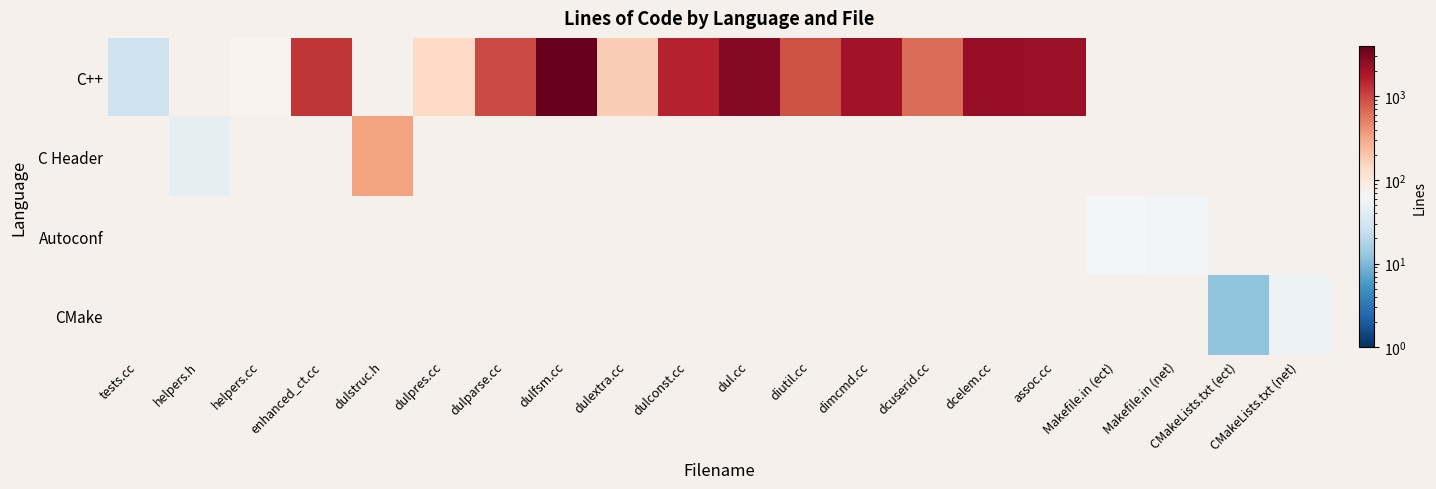

At which label is C++ closest to 2010?

dimcmd.cc